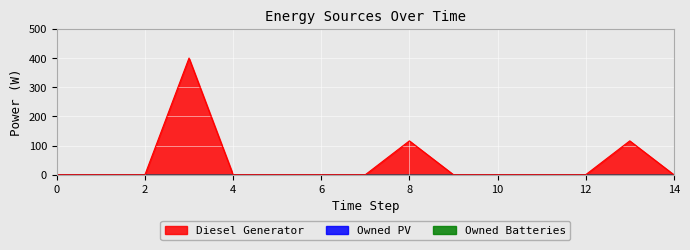

How many lines are shown in the chart?

3